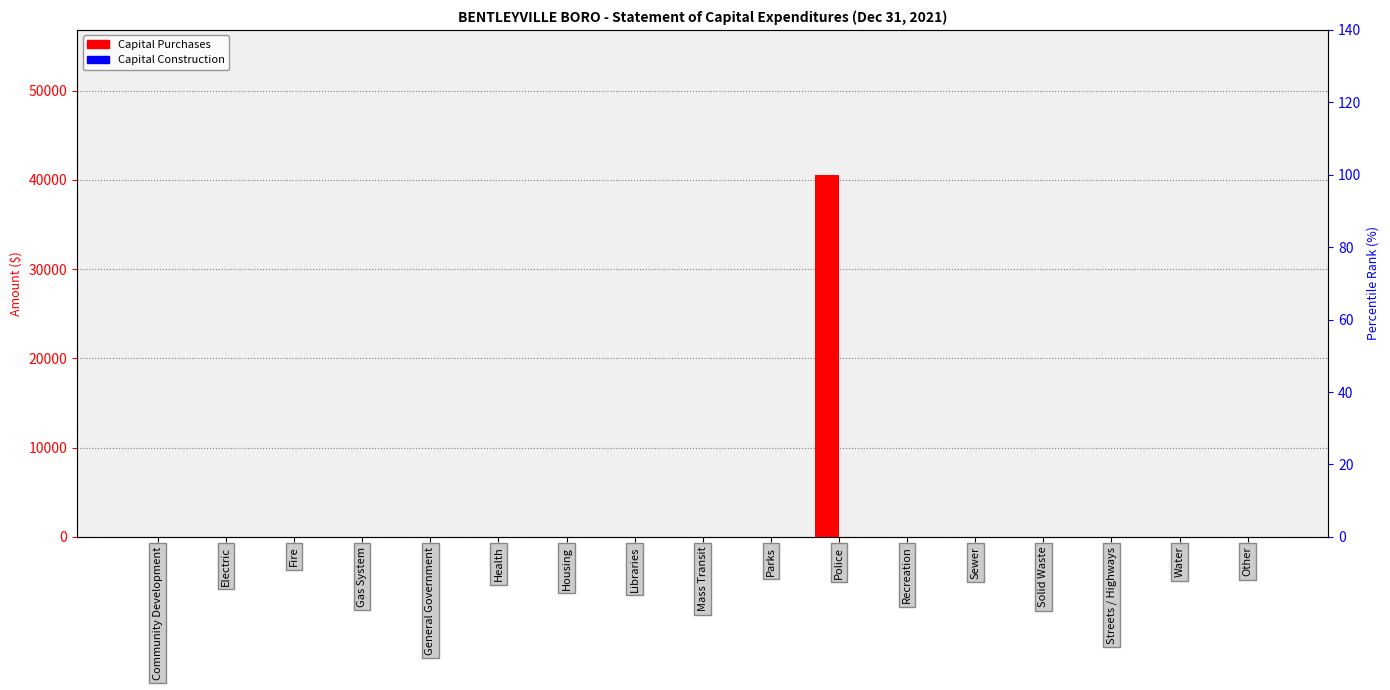

List the series in order of their overall mean, lowest first.

Capital Construction, Capital Purchases